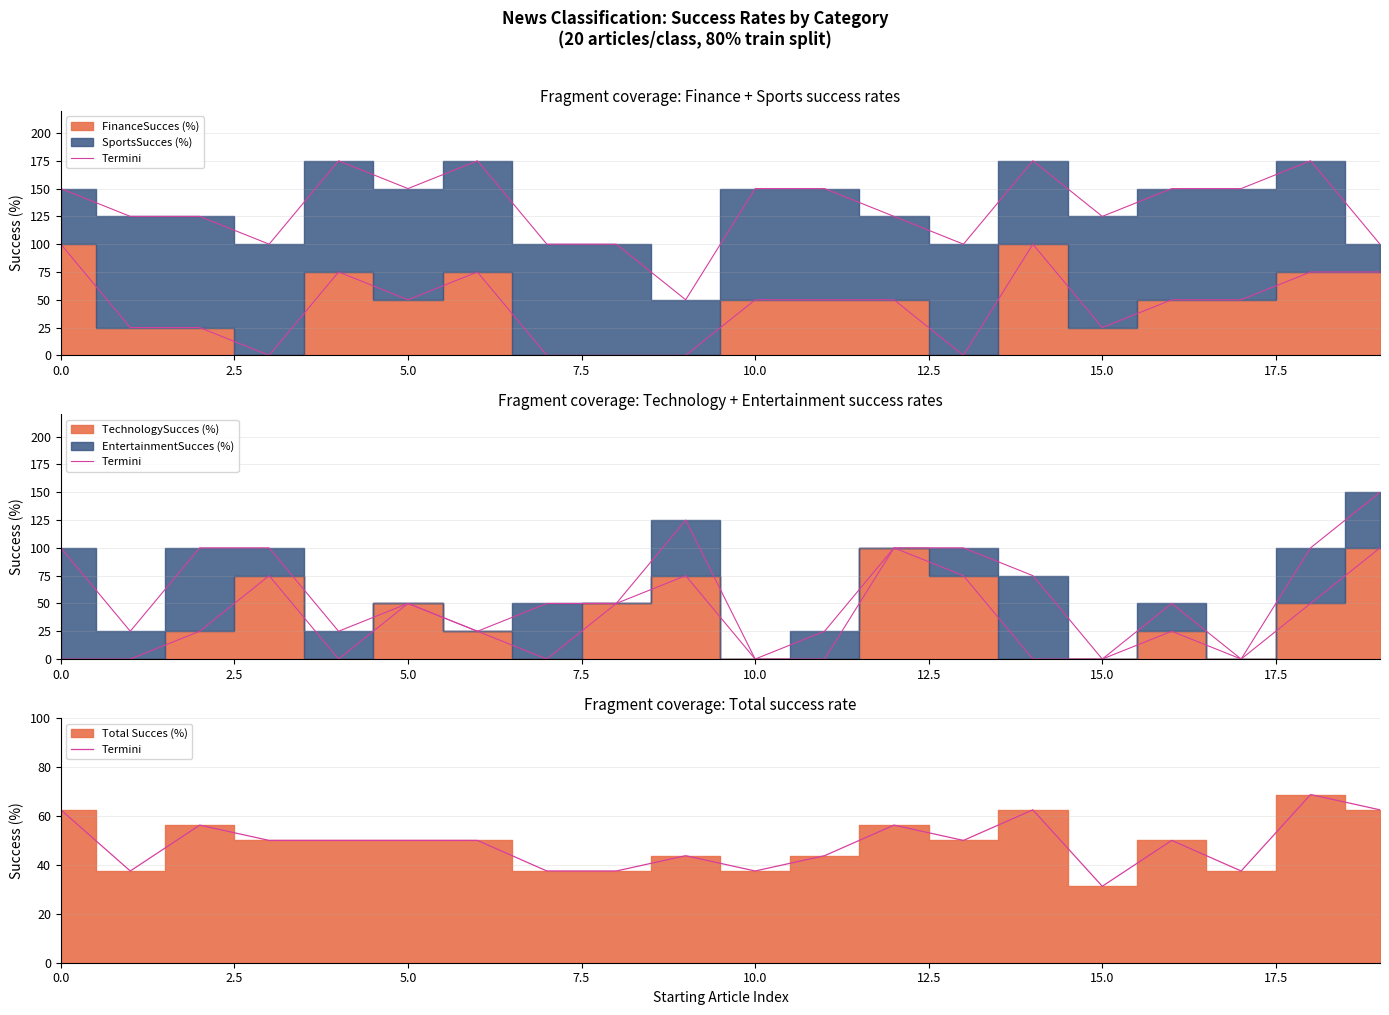

What is the sum of the values at 7.5 and 18?

118.8